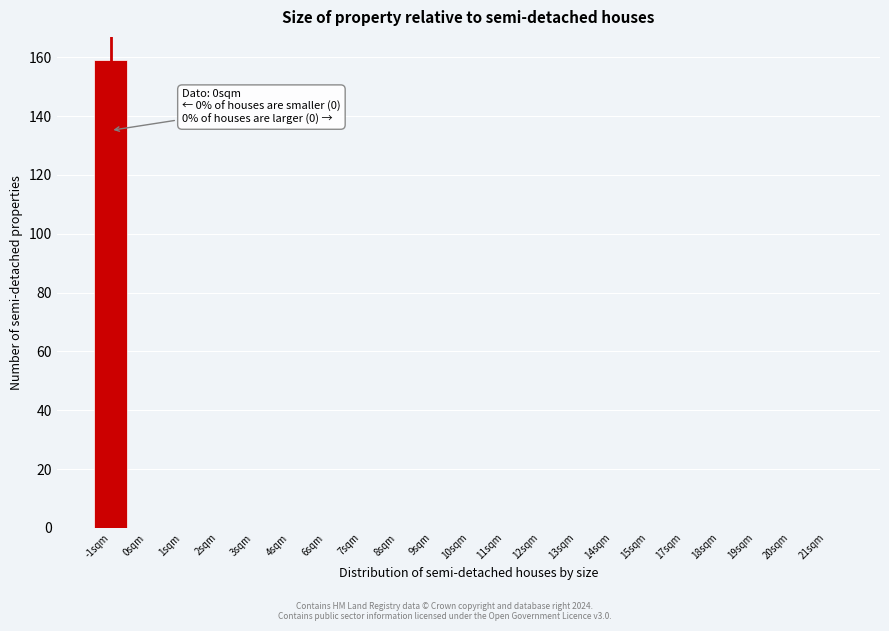

Reading right to left, transcribe all the data shown in this chart.

21sqm=0	20sqm=0	19sqm=0	18sqm=0	17sqm=0	15sqm=0	14sqm=0	13sqm=0	12sqm=0	11sqm=0	10sqm=0	9sqm=0	8sqm=0	7sqm=0	6sqm=0	4sqm=0	3sqm=0	2sqm=0	1sqm=0	0sqm=0	-1sqm=159